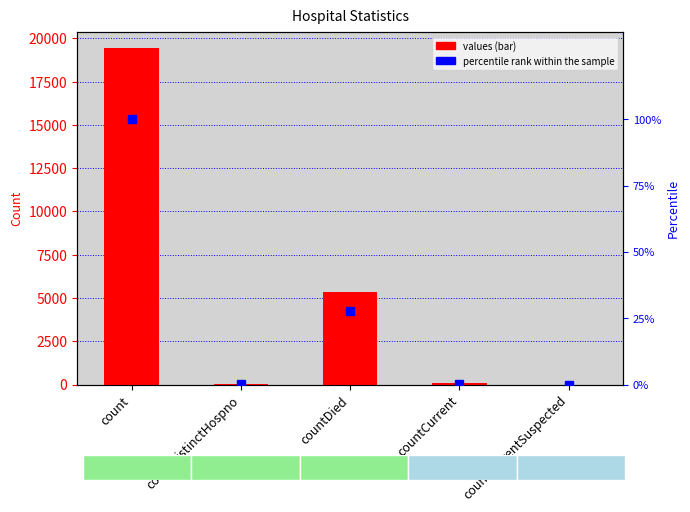

Which series has the largest total across all categories?

values